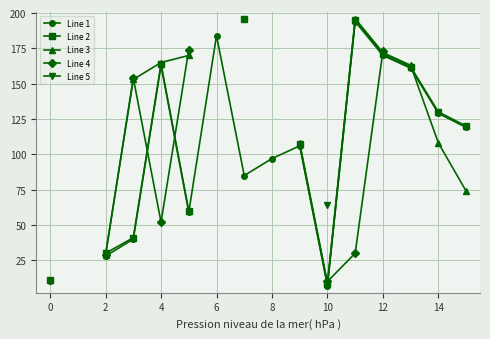

Which series has the widest spread of values?

Line 2